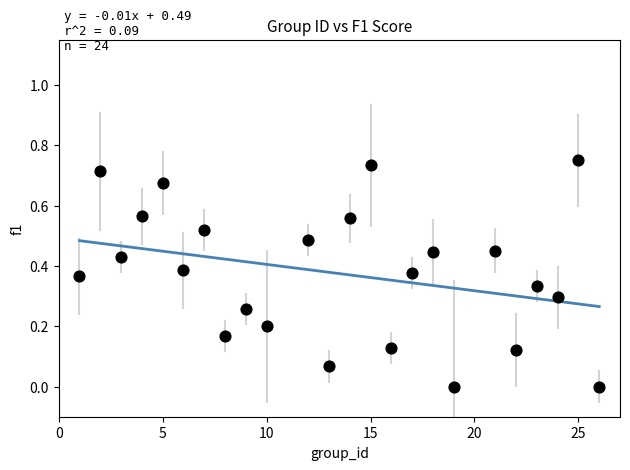

What is the range of X values (max minus min)?

25.0